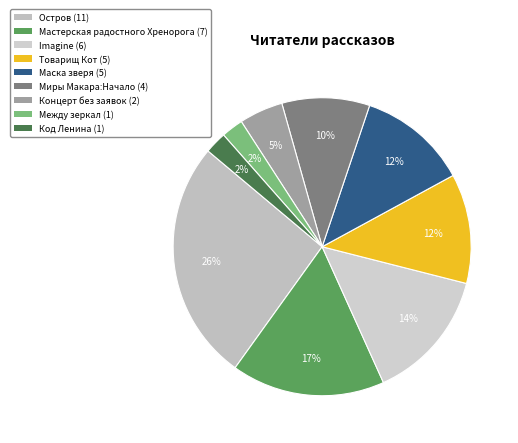

How many segments does this pie chart have?

9